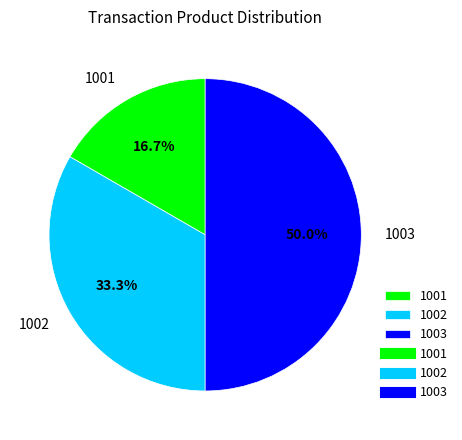

Do 1001 and 1003 together represent more than half of the pie?

Yes